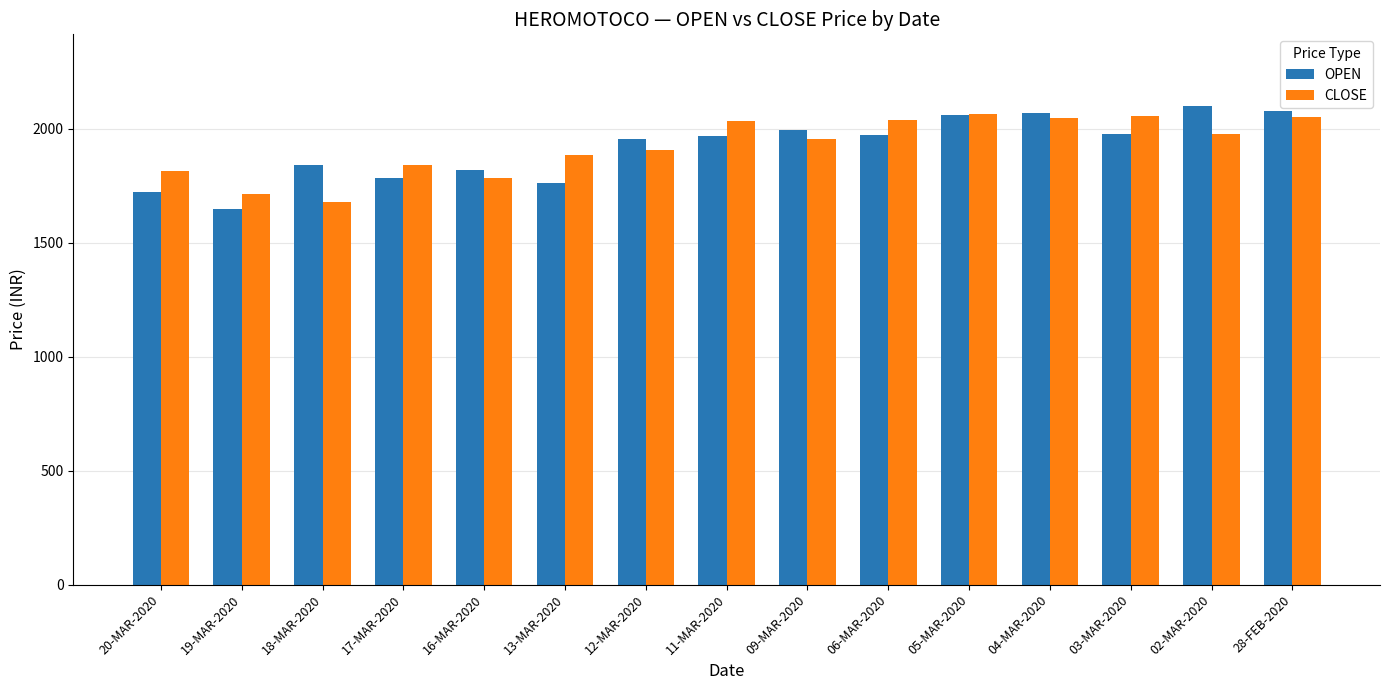

What are all the series names shown in the legend?

OPEN, CLOSE